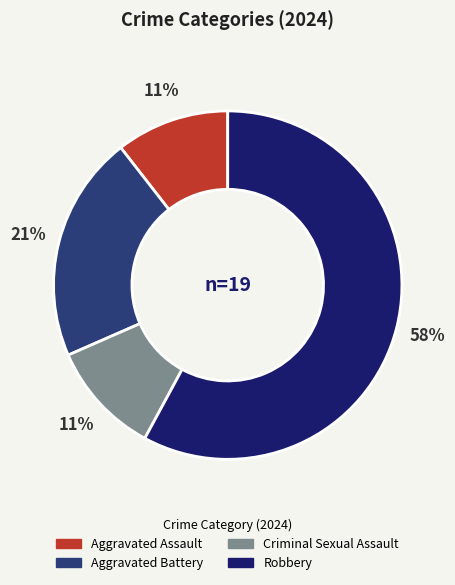

Do Criminal Sexual Assault and Robbery together represent more than half of the pie?

Yes